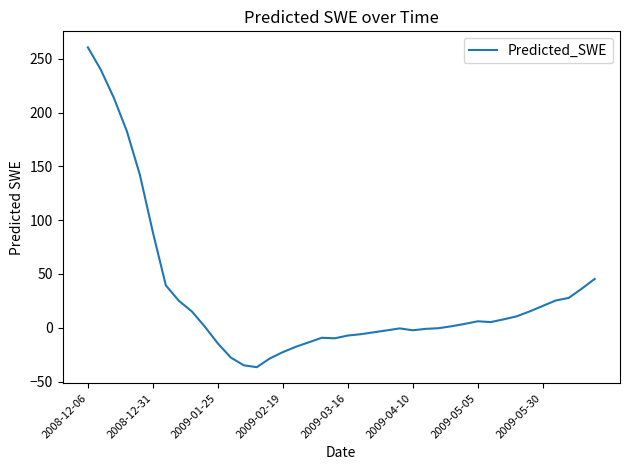

What is the greatest value displayed?

260.6